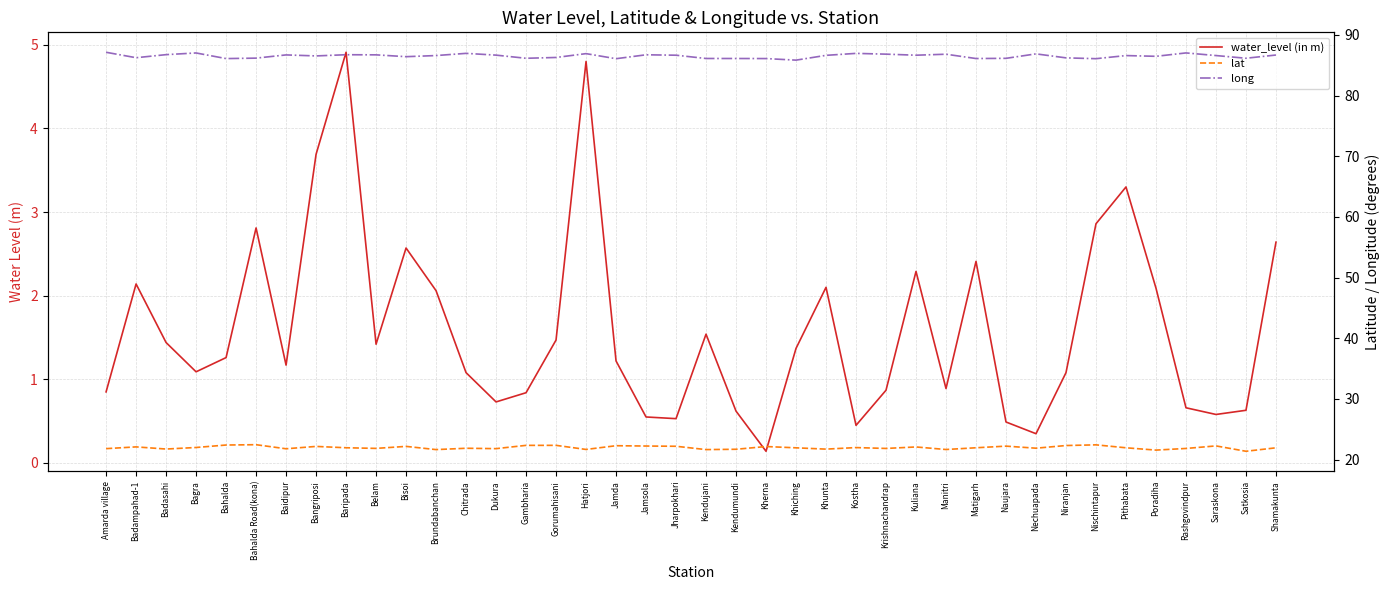

What is the difference between the second highest and second lowest values in the water_level (in m) series?

4.5